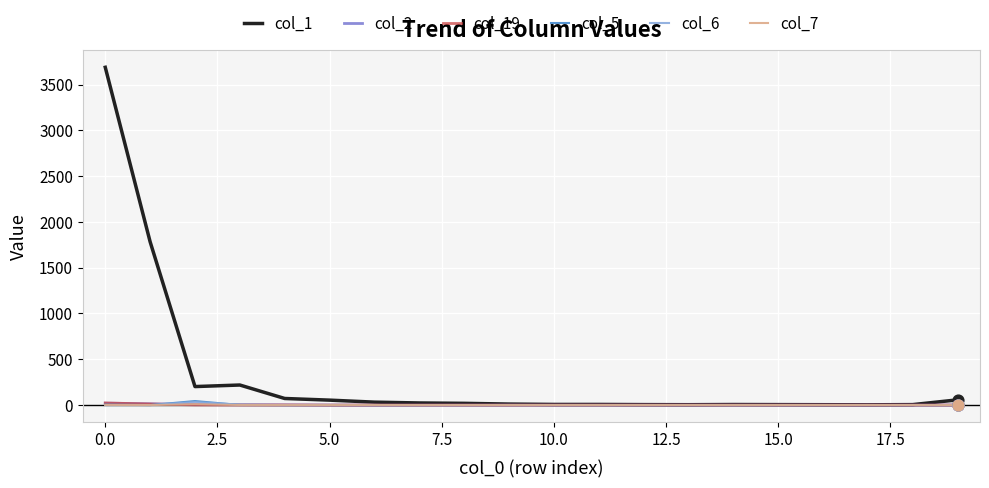

What are all the series names shown in the legend?

col_1, col_2, col_19, col_5, col_6, col_7